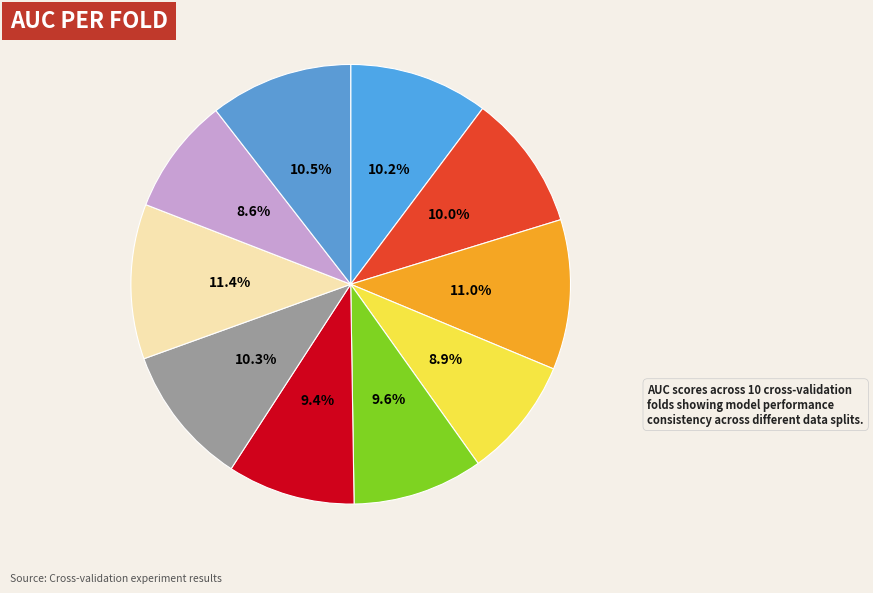

To the nearest percent, what is the average slice percentage?

10%